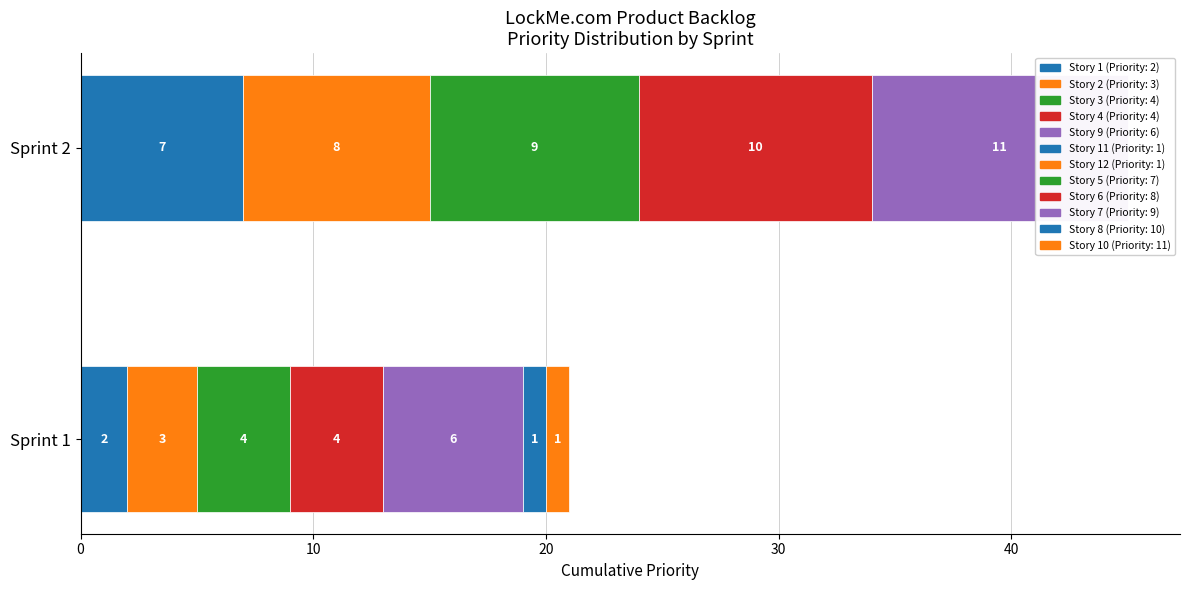

The value at 11 is 1. True or false?

True